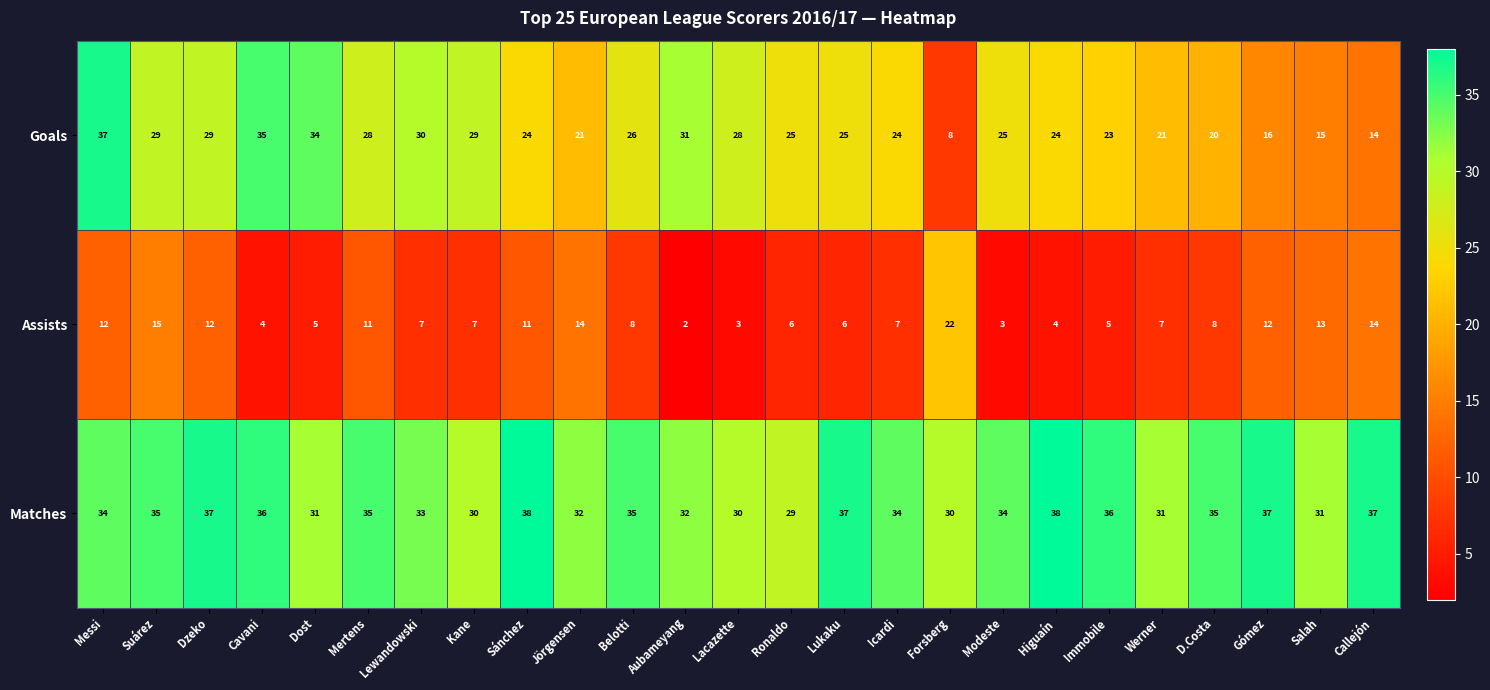

What value does the Goals series have at Werner, to the nearest 5?

20